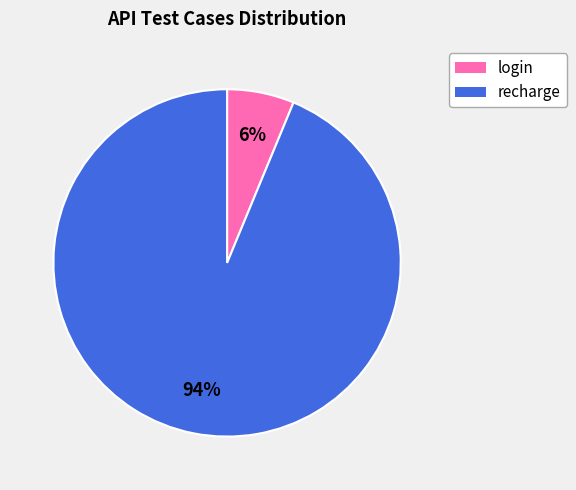

How many slices are in this pie chart?

2